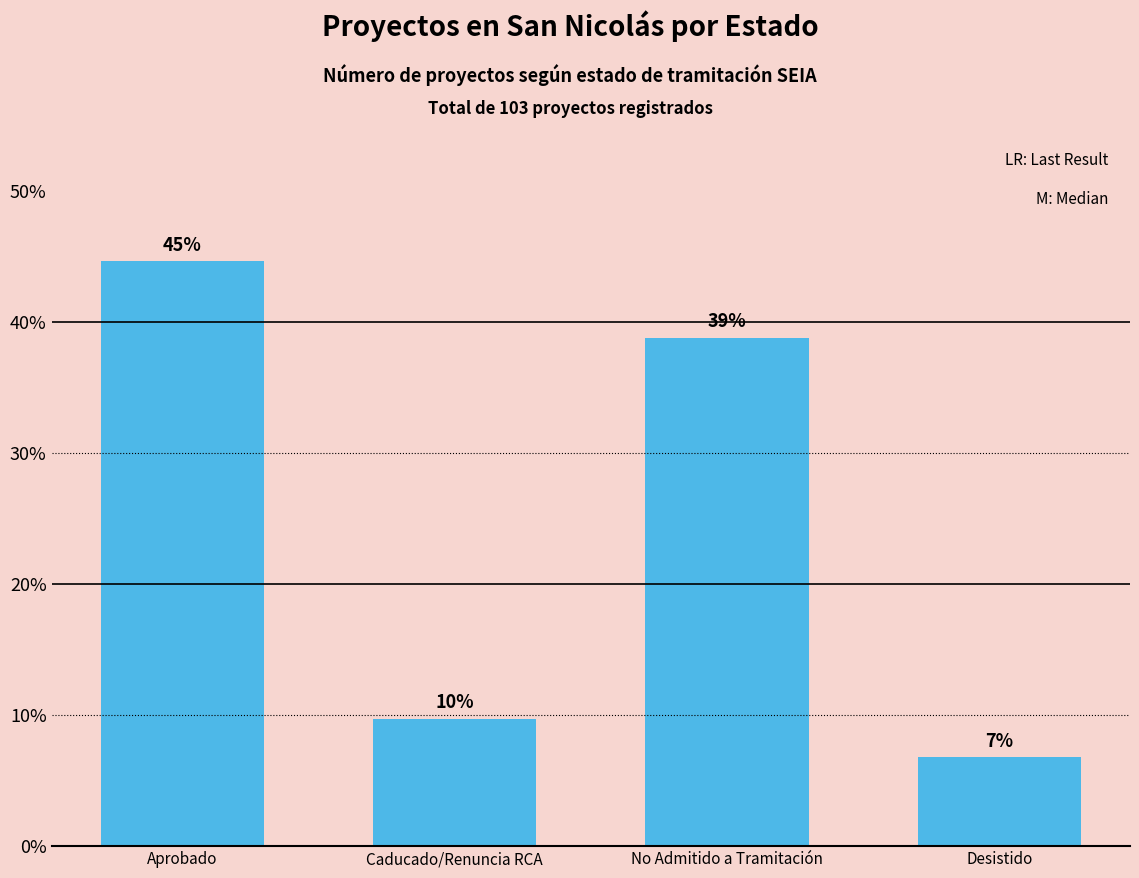

Reading left to right, extract all data points from this chart.

Aprobado=44.7	Caducado/Renuncia RCA=9.7	No Admitido a Tramitación=38.8	Desistido=6.8